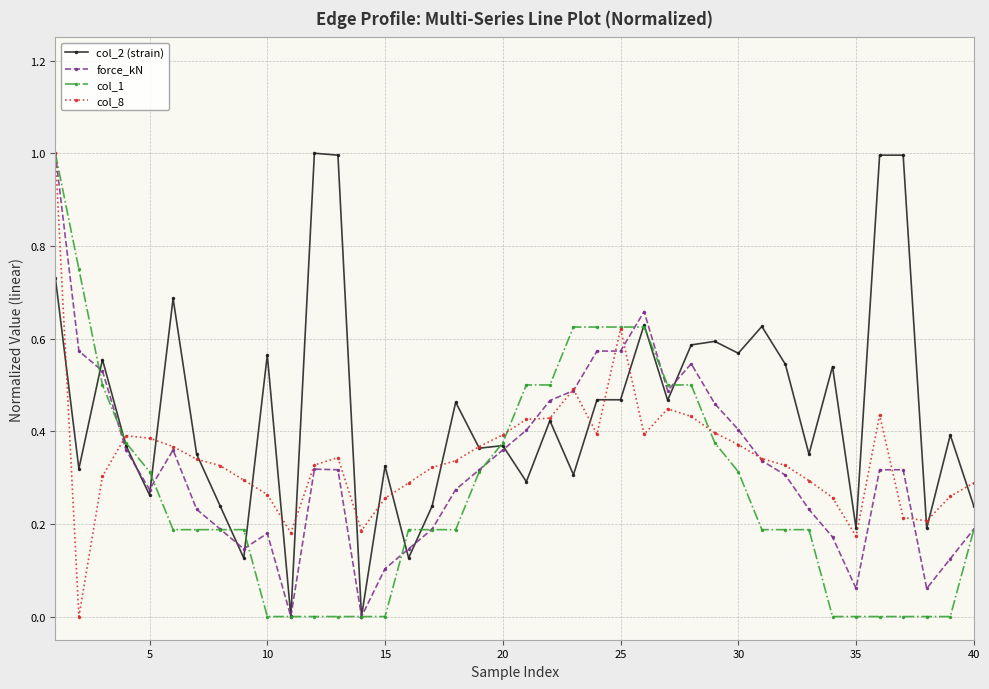

What is the greatest value displayed?

1.0